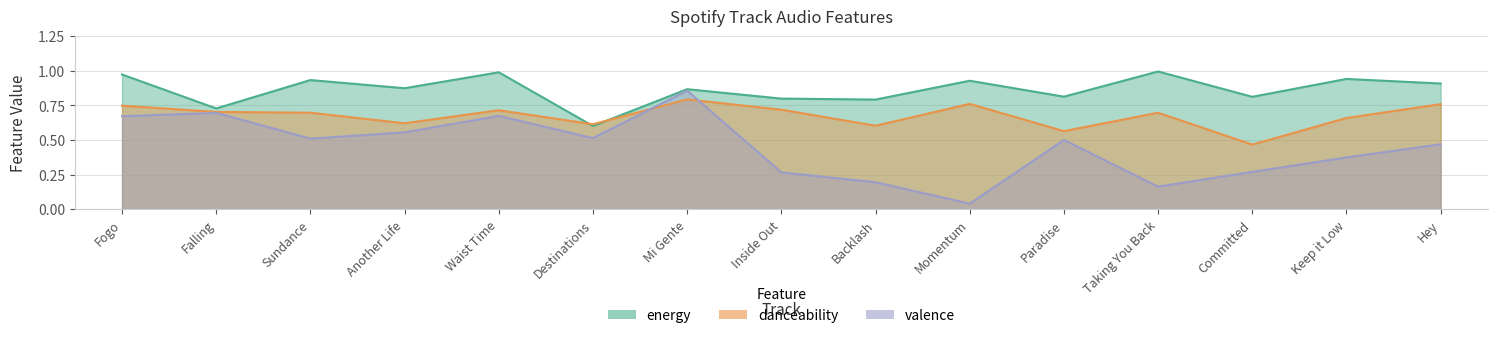

Rank the series by their maximum value, from lowest to highest.

danceability, valence, energy